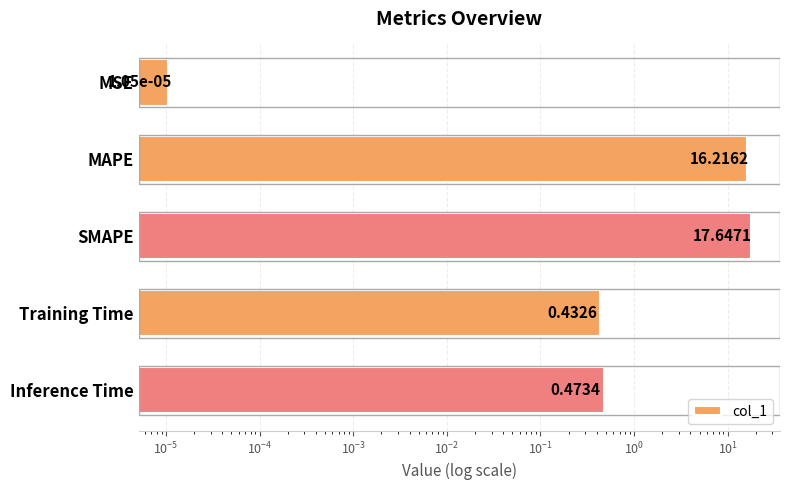

How many bars are there in total?

5